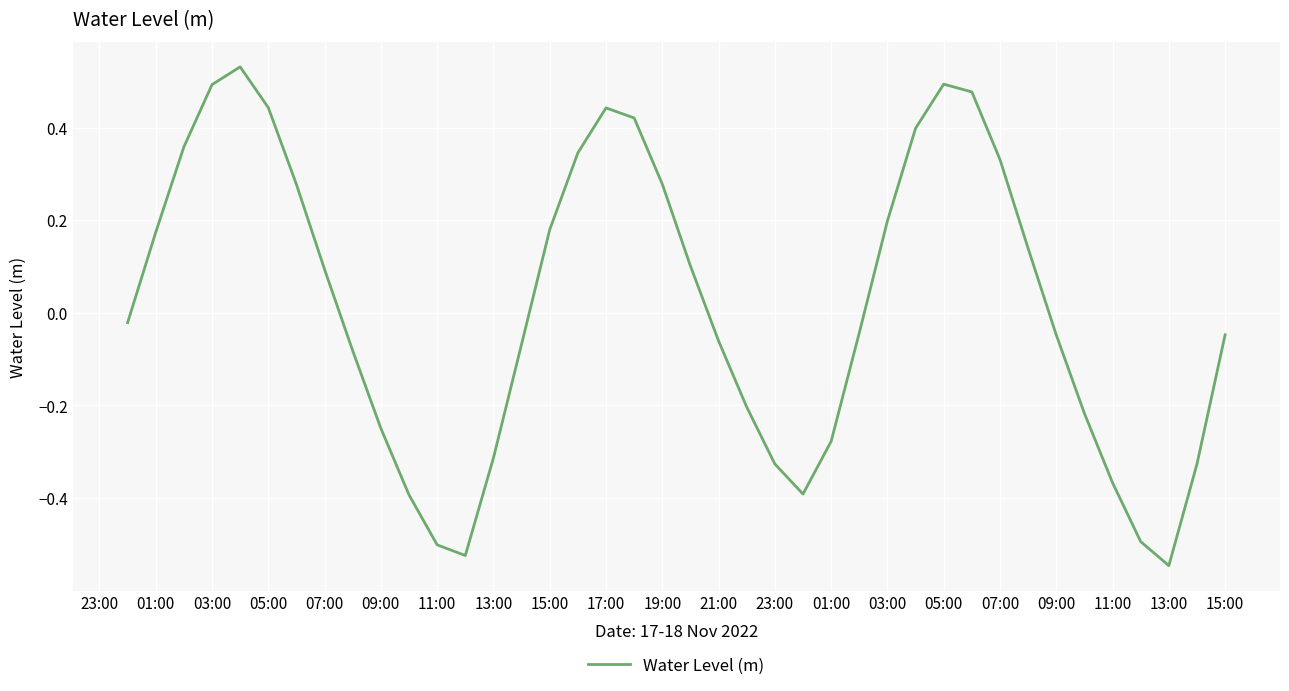

What is the difference between the maximum and minimum values?

1.1